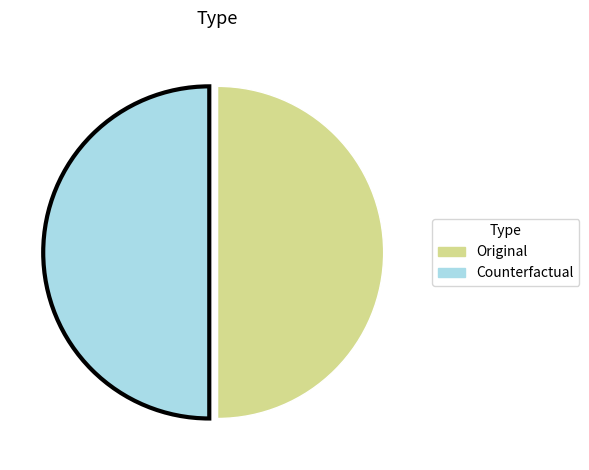

The Counterfactual slice represents 50% of the pie. True or false?

True